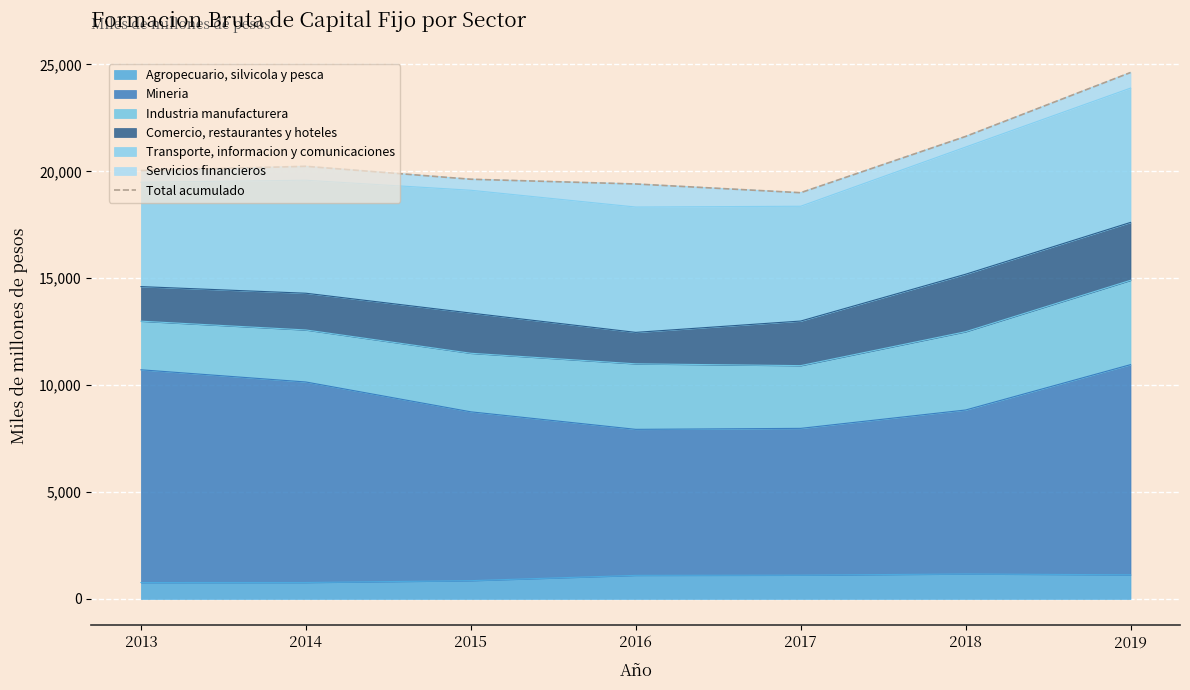

Is it true that the value at 2013 is 10097?

False